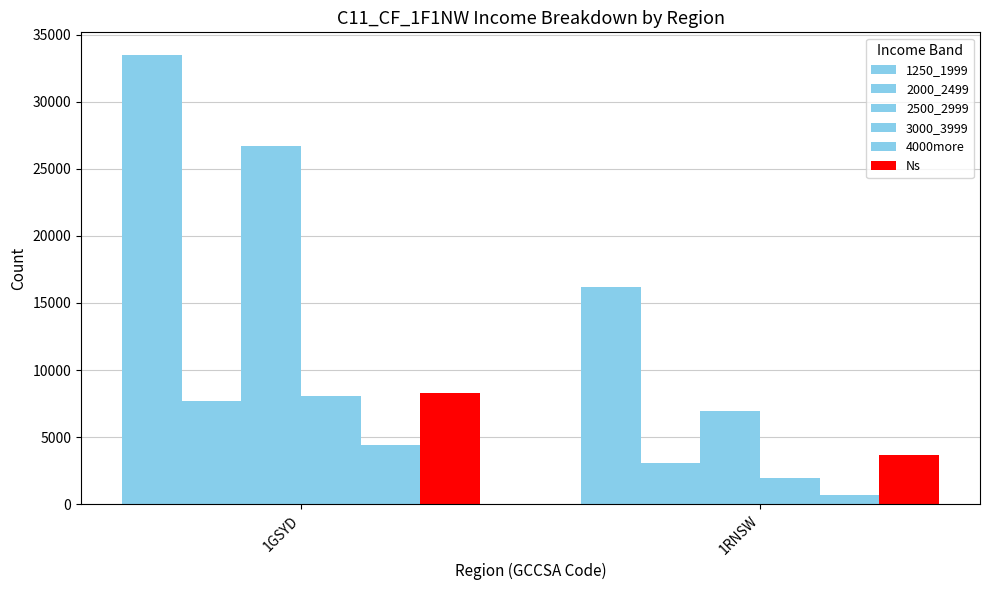

Count the number of categories in the chart.

2